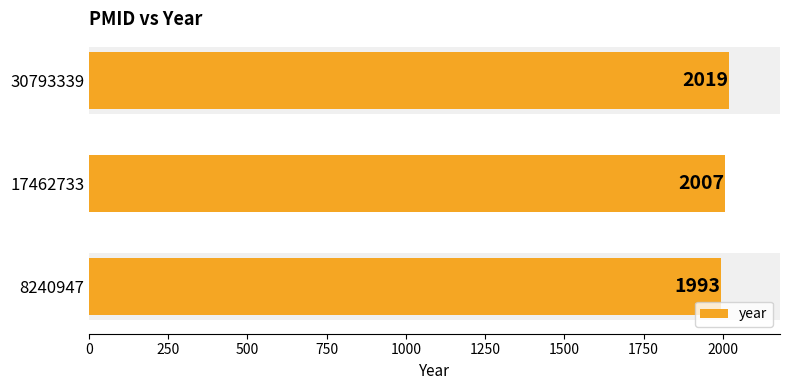

Reading top to bottom, transcribe all the data shown in this chart.

2019	2007	1993